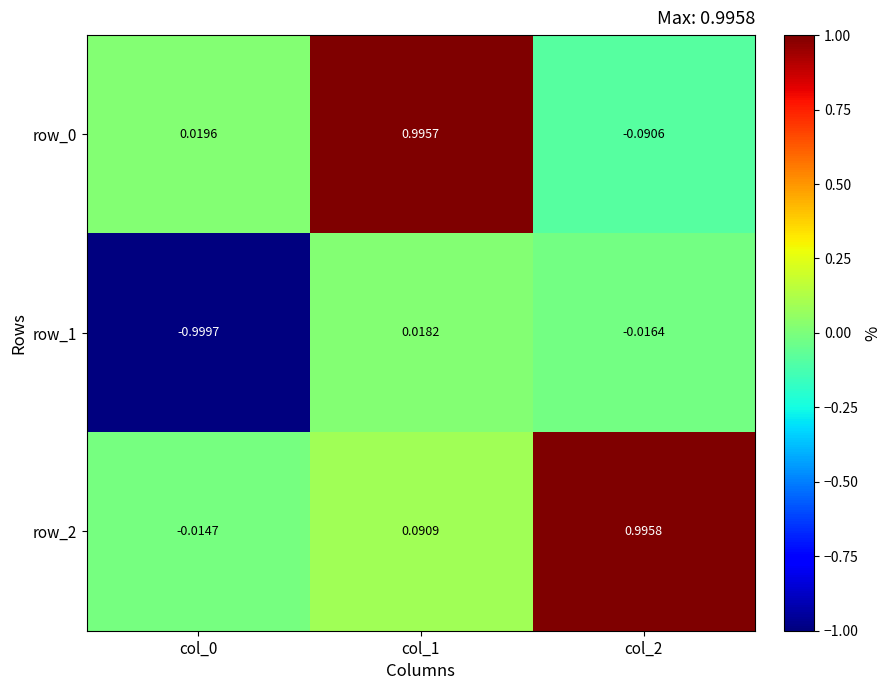

What is the average value of the row_0 series?

0.3